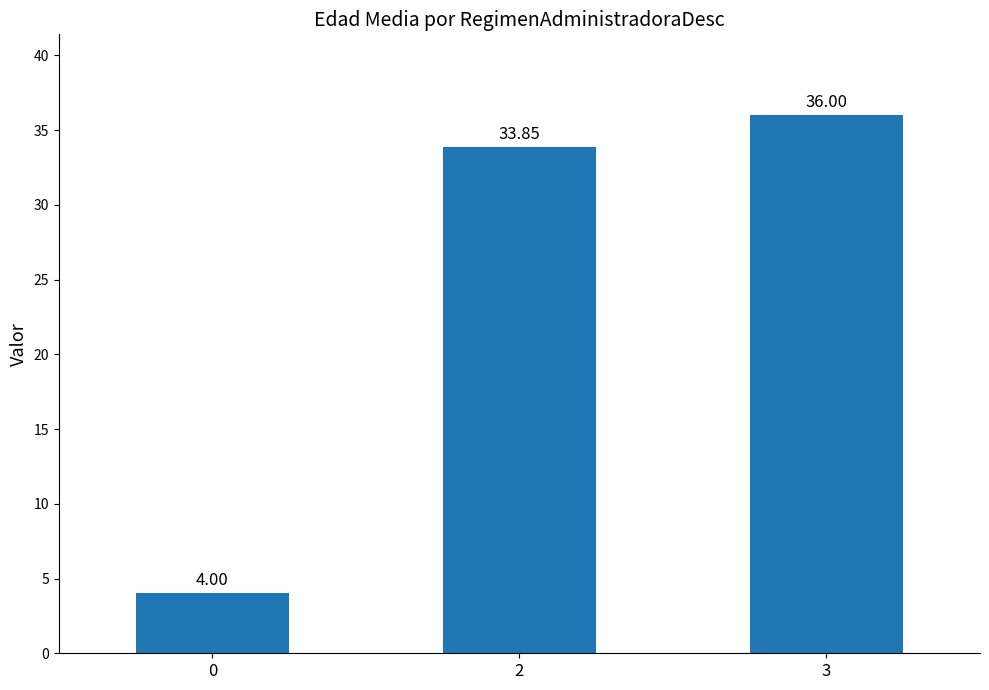

Rank the categories by value from lowest to highest.

0, 2, 3